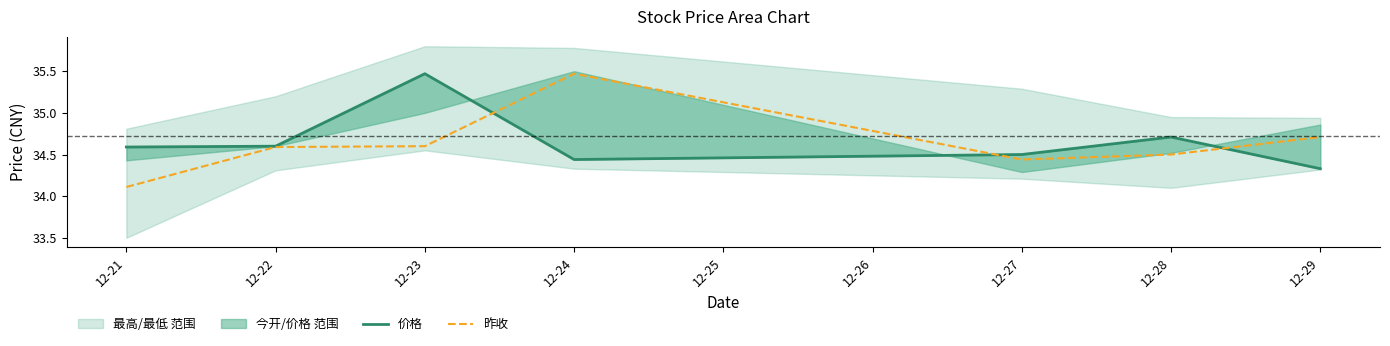

Which label corresponds to the largest value in the chart?

12-23